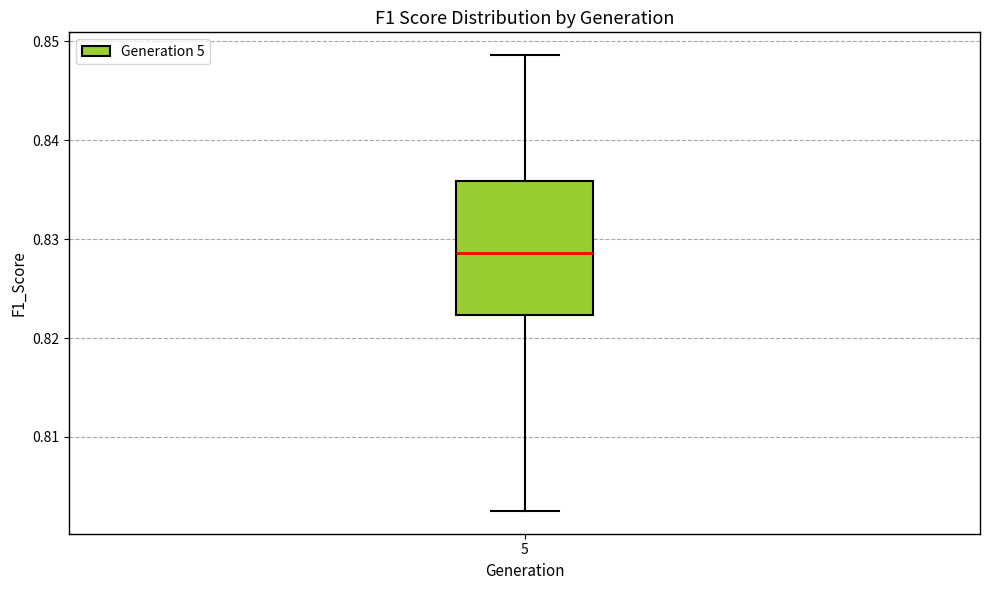

Where does the median line of the box at x = 5 sit on the y-axis? The values are not printed on the chart, so give them approximately, as read against the axis.

0.829